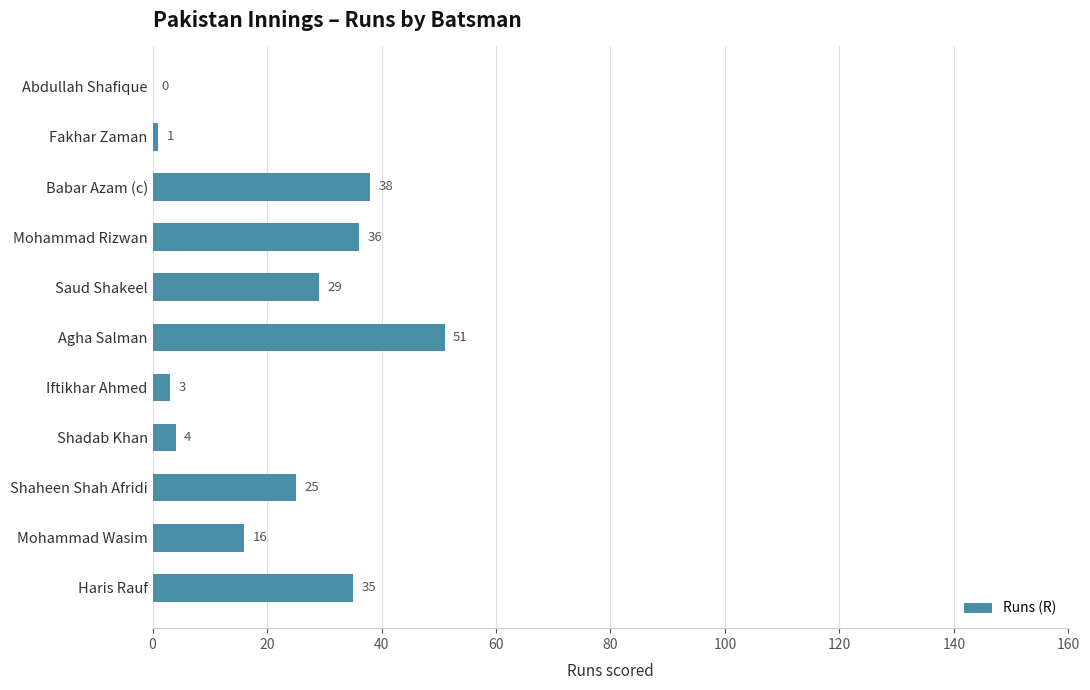

What is the approximate value at Saud Shakeel?

29